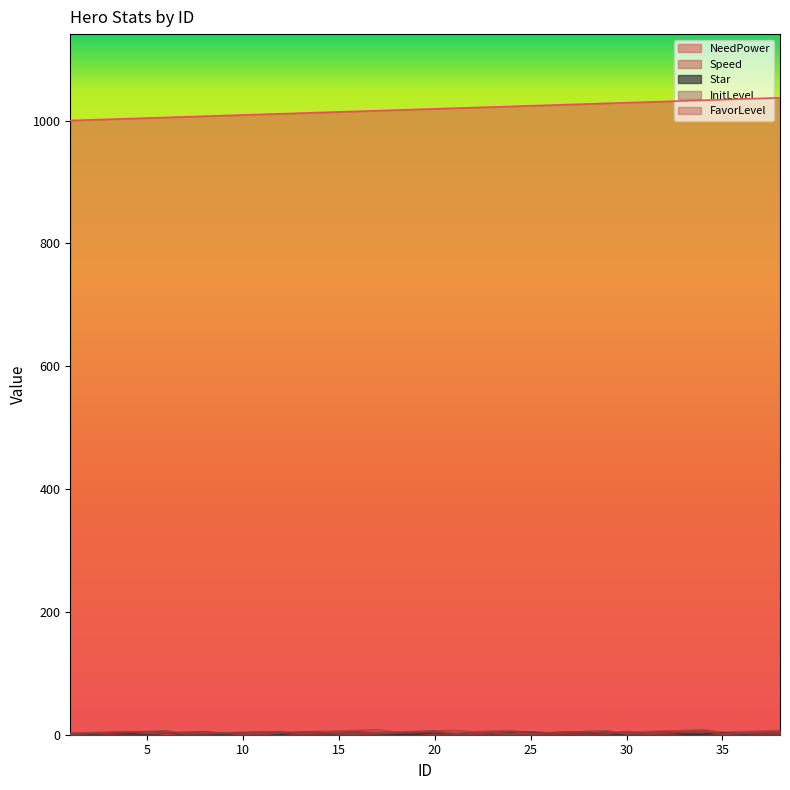

What is the total value across all series at 12?

1023